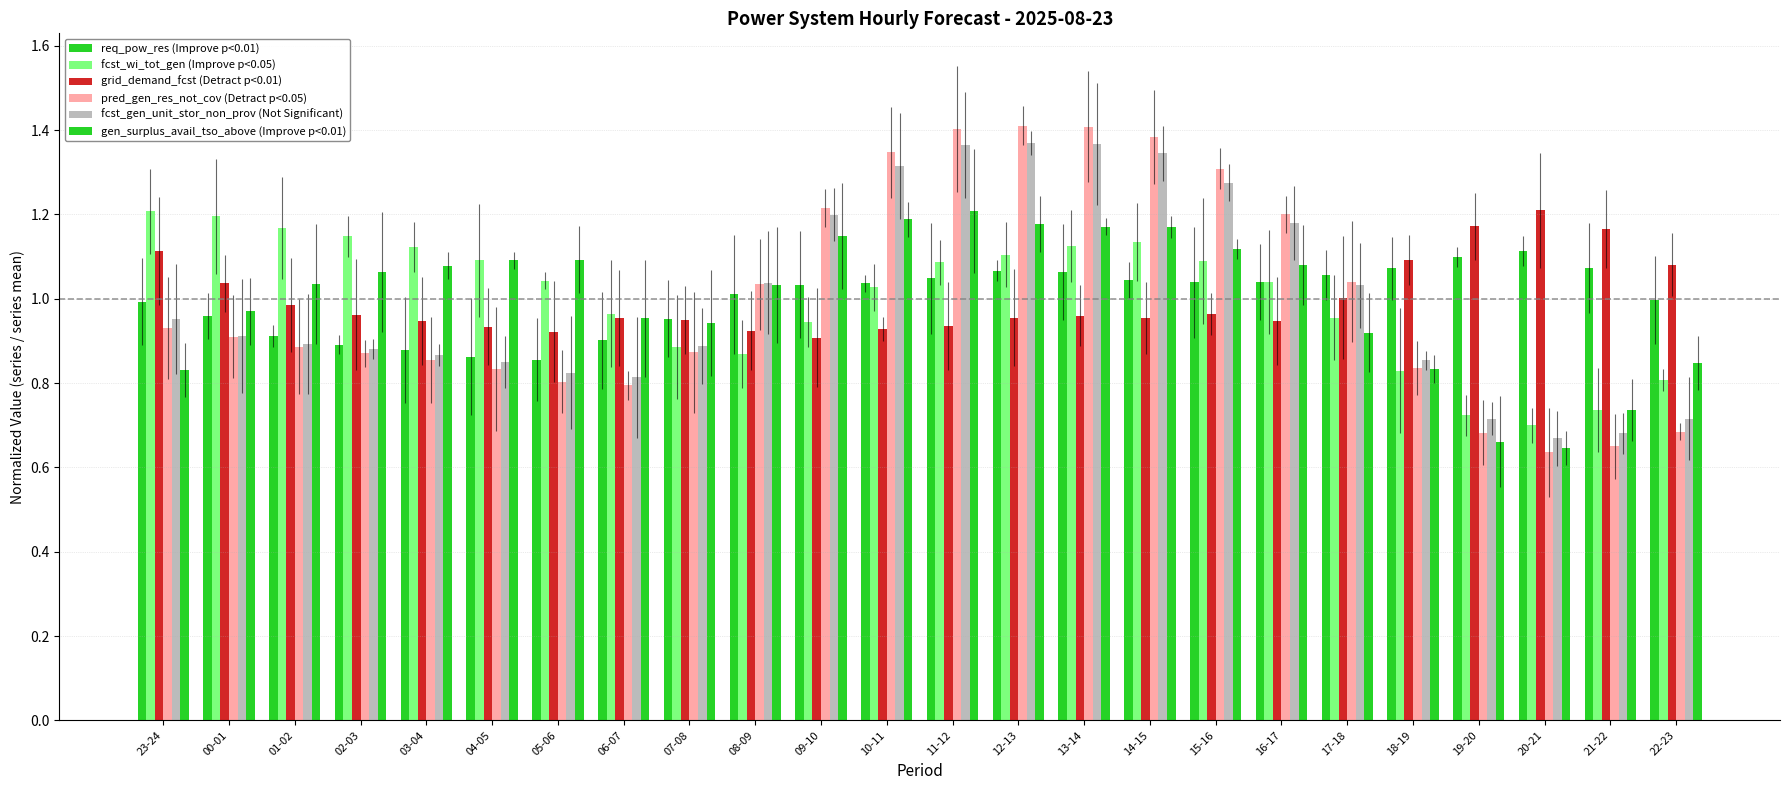

At which category is the sum across all series the highest?

13-14